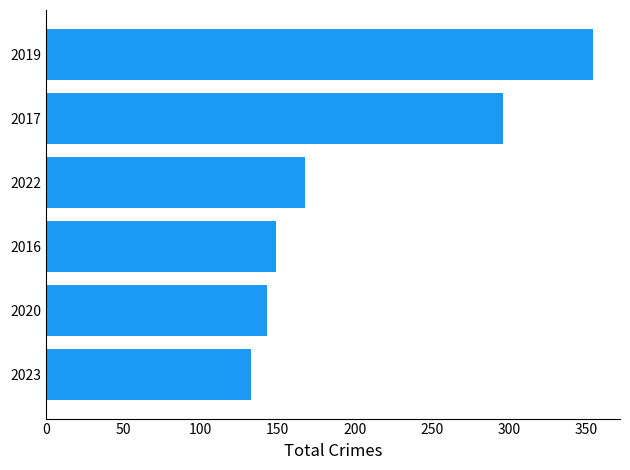

How many distinct data groups are displayed?

1